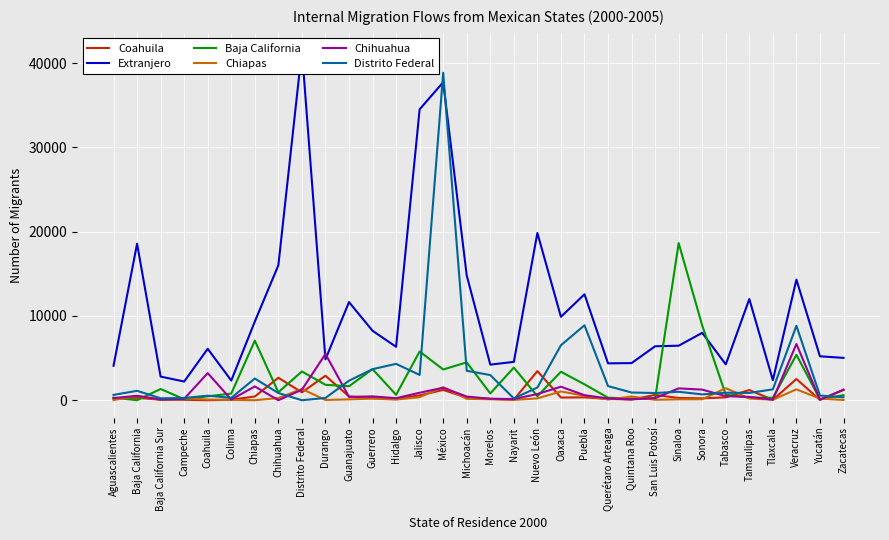

Is it true that Extranjero equals 9686 at Sinaloa?

False